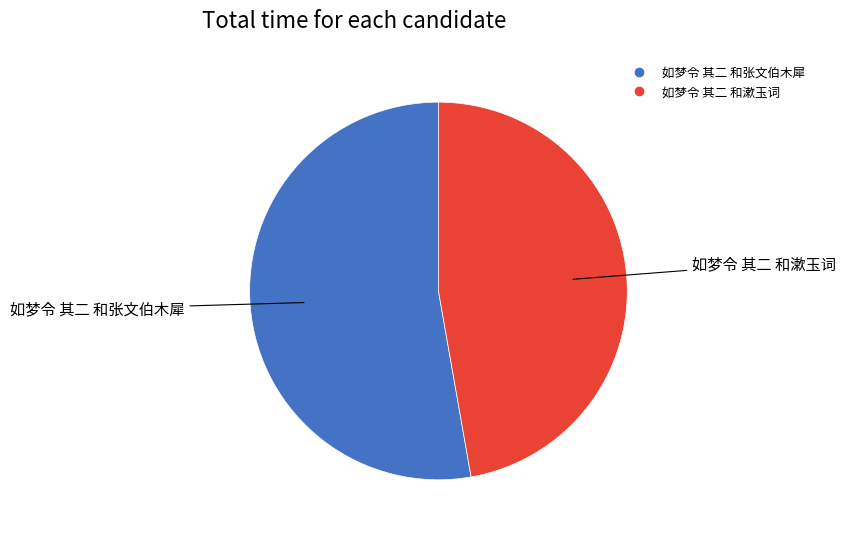

Which slice is the largest?

如梦令 其二 和张文伯木犀